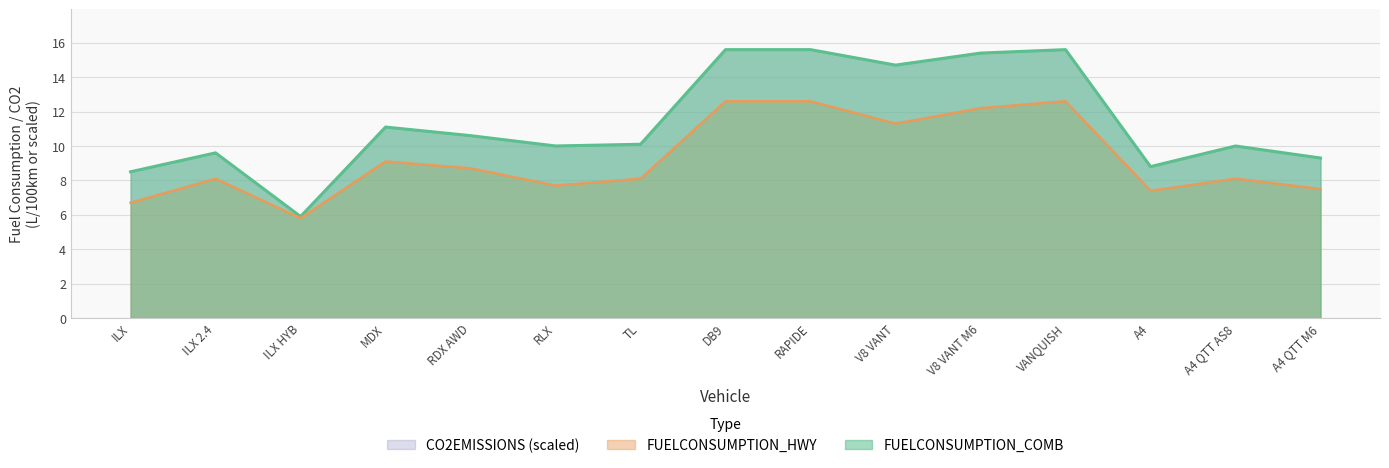

What is the greatest value displayed?

15.6